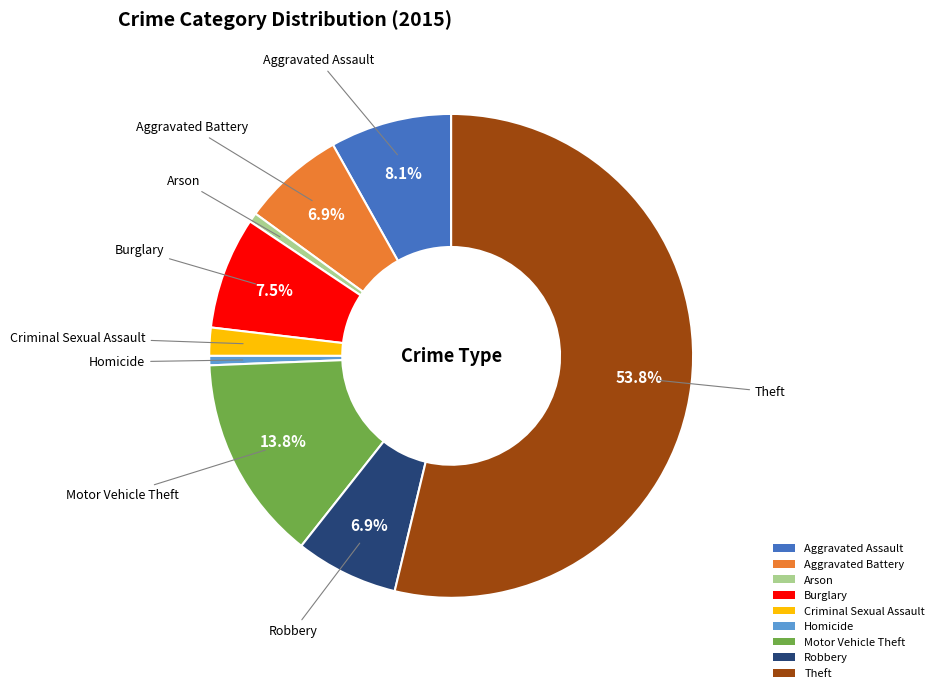

What percentage do Aggravated Assault and Burglary together represent?

15.6%